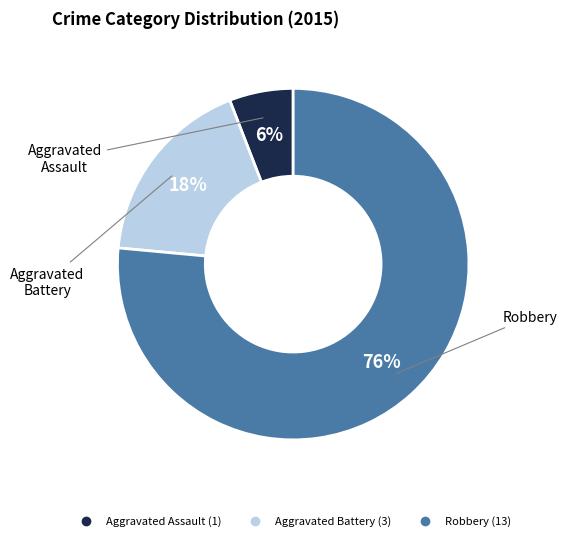

How many segments does this pie chart have?

3